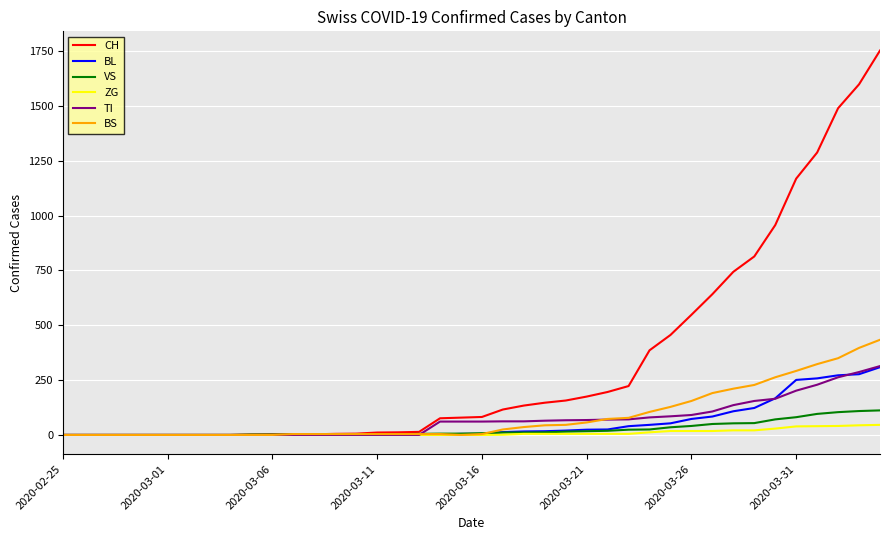

Which series has the largest total across all categories?

CH